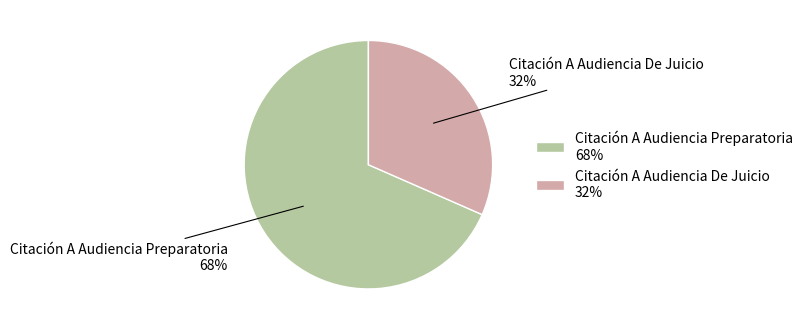

Is it true that Citación A Audiencia Preparatoria is 57% of the pie?

False